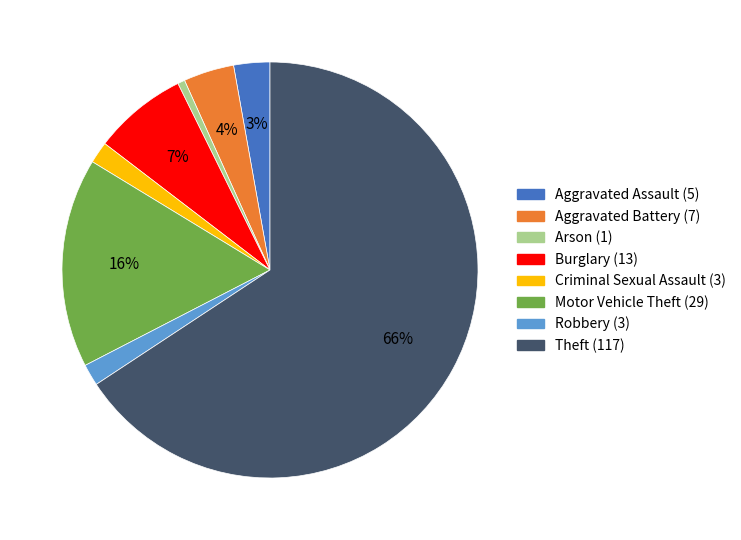

Between Robbery and Theft, which is larger?

Theft